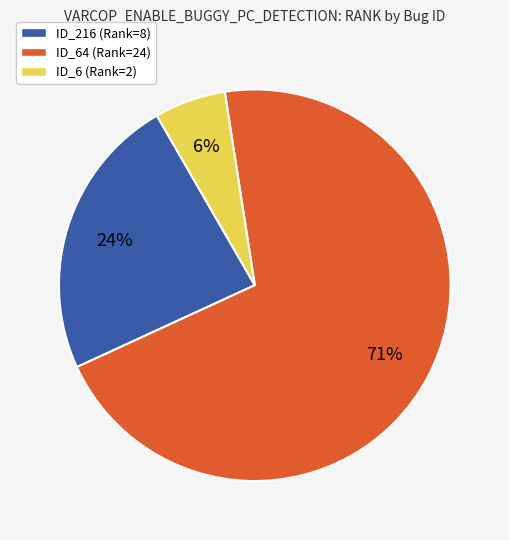

Which category has the biggest portion of the pie?

ID_64 (Rank=24)